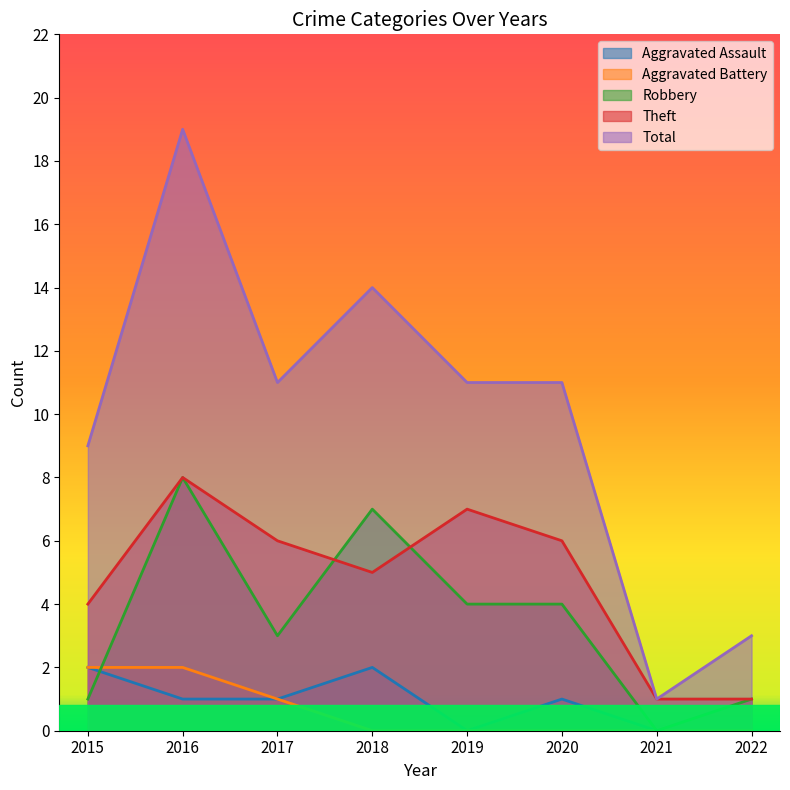

True or false: Robbery and Total intersect in this chart.

False